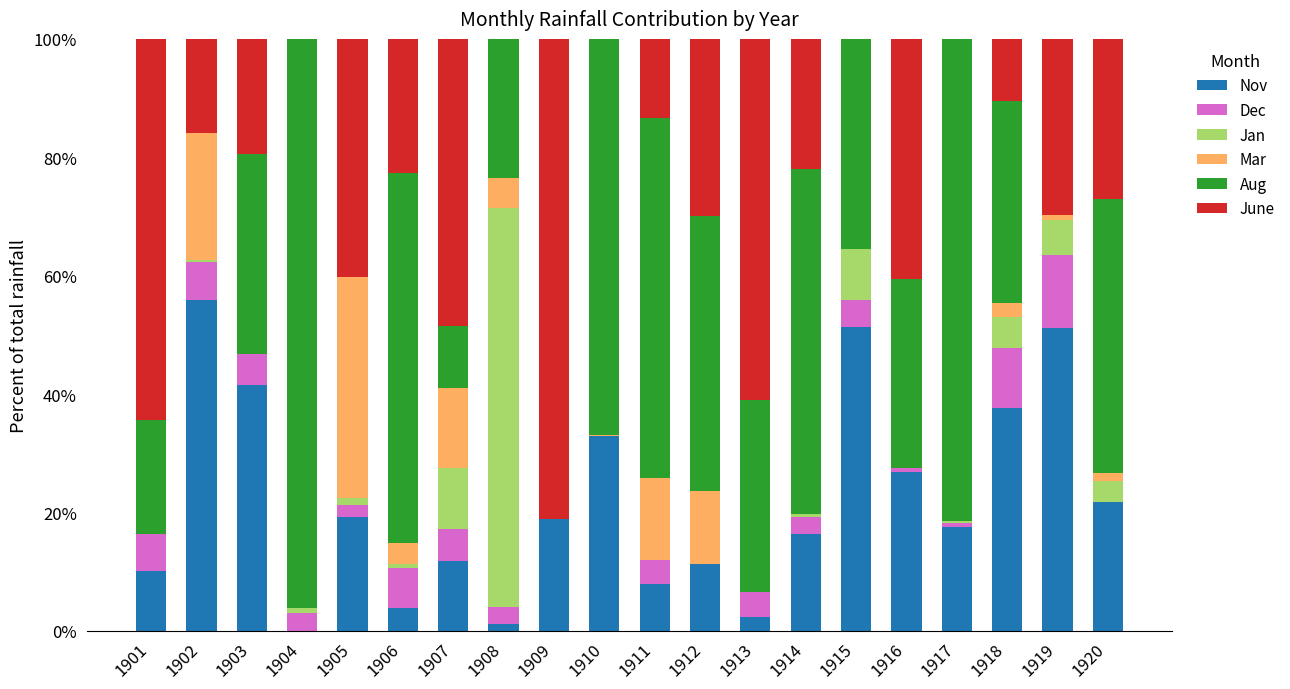

What is the total value across all series at 1907?

100.0